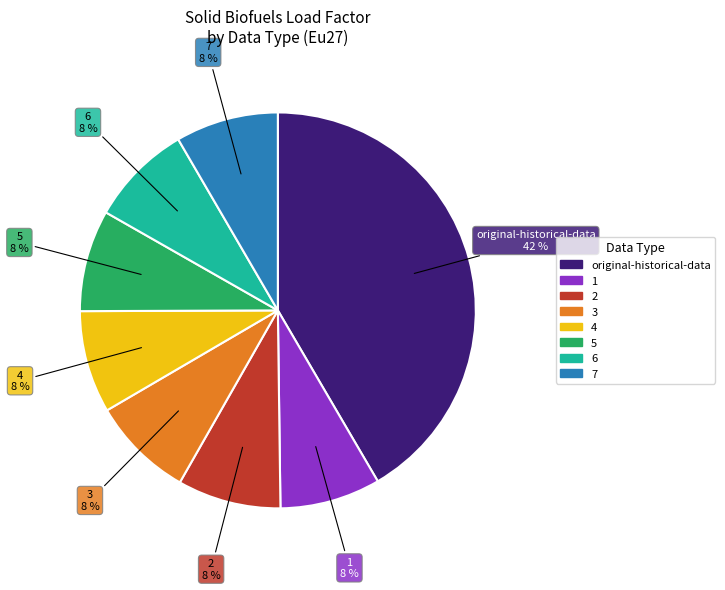

To the nearest percent, what is the average slice percentage?

12%